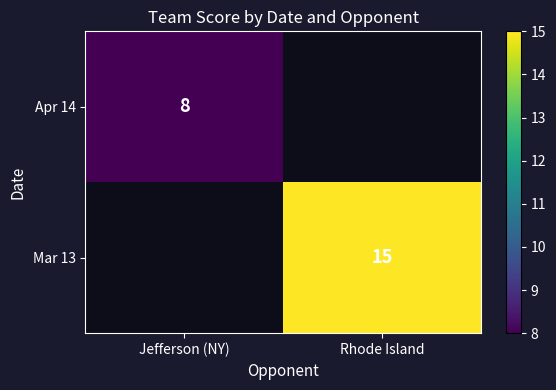

The Apr 14 series shows 4 at Jefferson (NY). True or false?

False